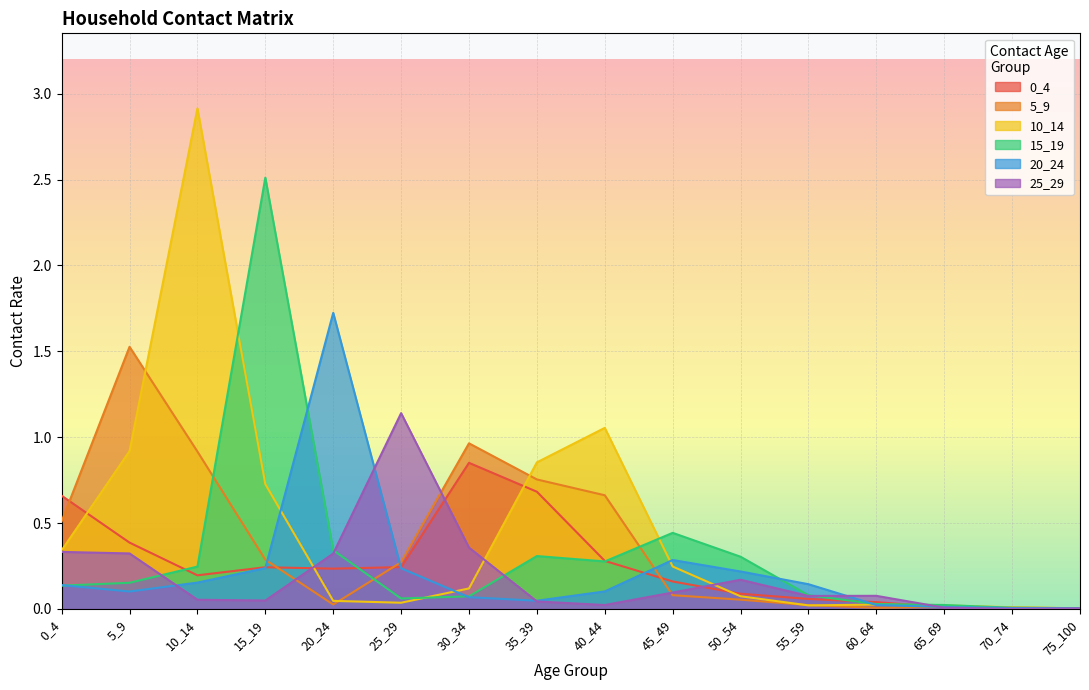

Between which two adjacent categories do 0_4 and 20_24 first intersect?

15_19 and 20_24